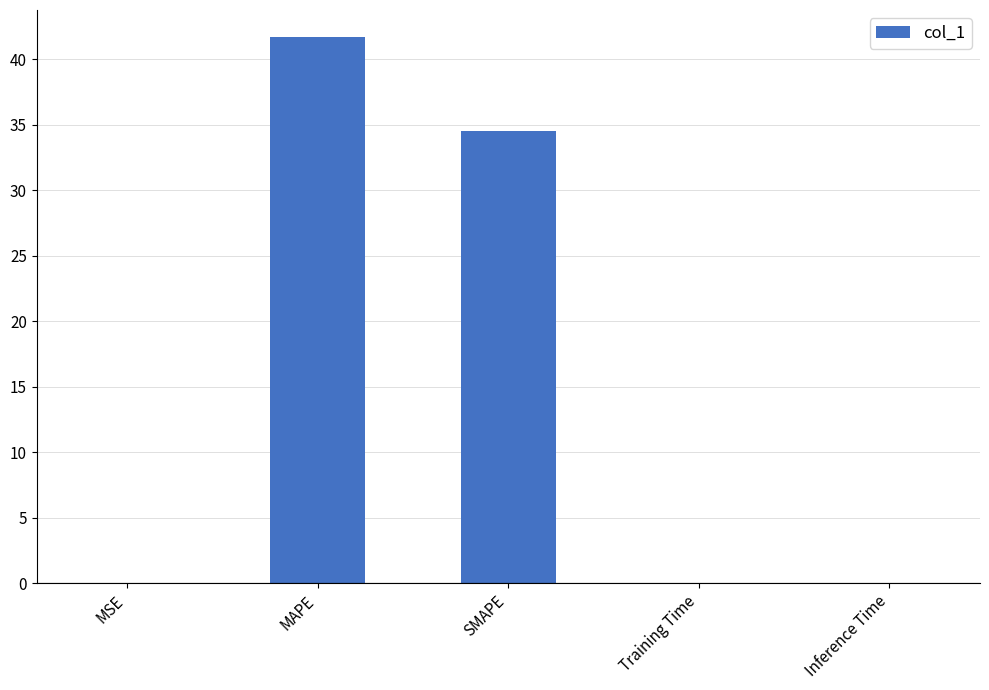

True or false: the data shows 34.5 at SMAPE.

True